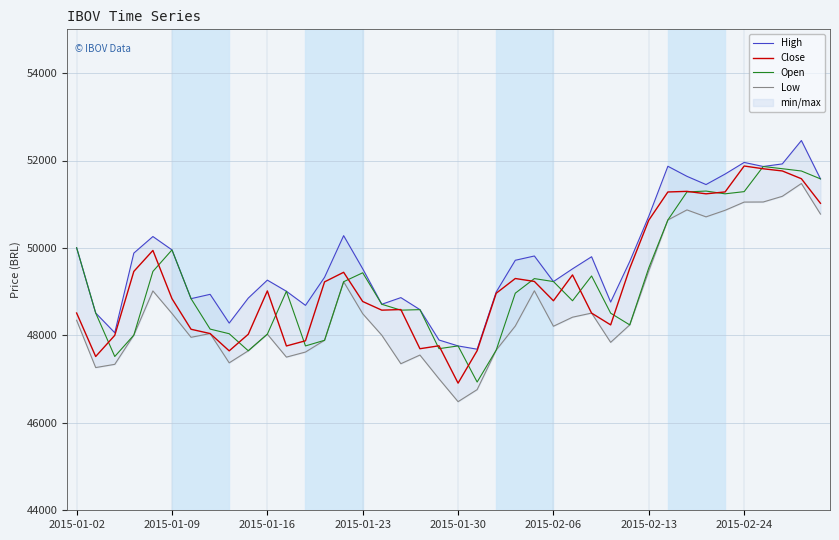

What is the difference between the High values at 11 and 38?

3448